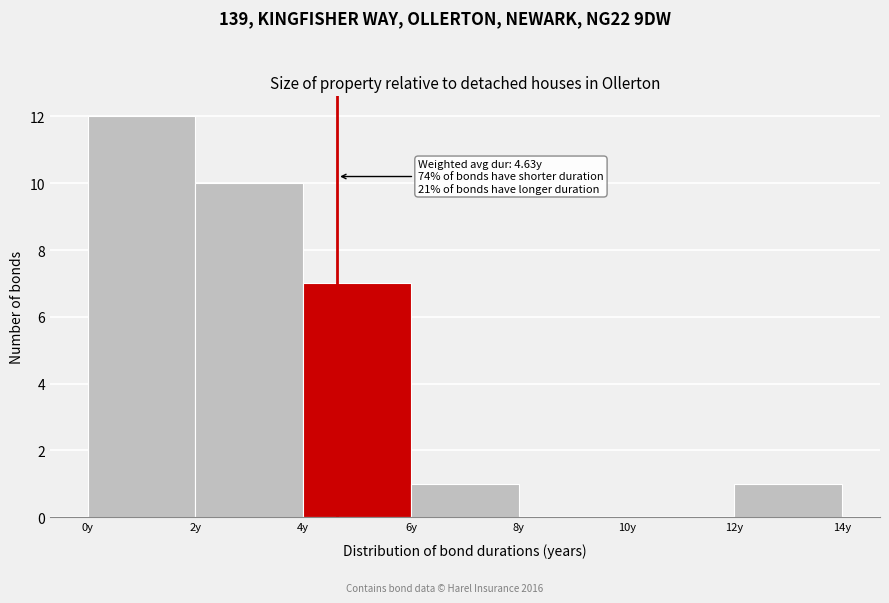

Over which range of the x-axis is the bar tallest?

0 to 2